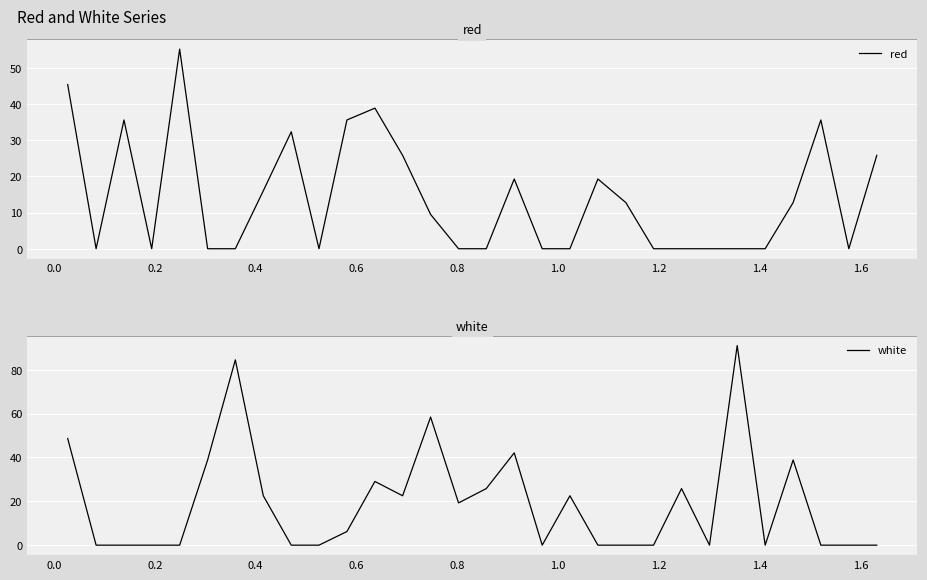

What is the maximum value for red?

55.1